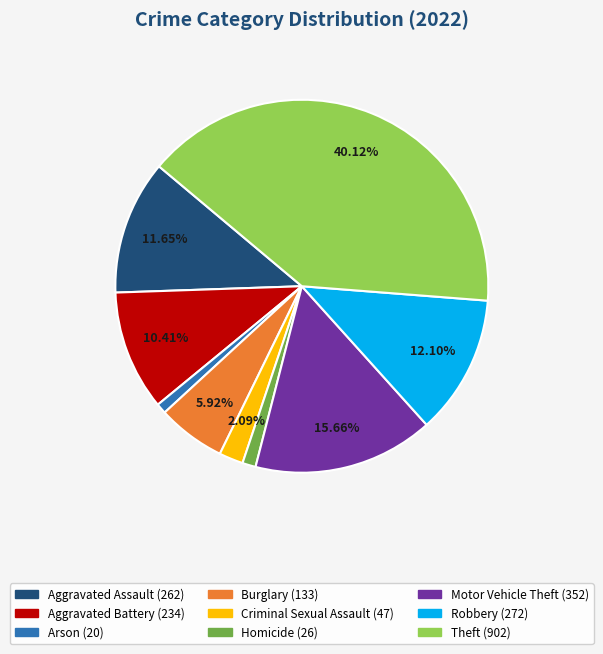

To the nearest percent, what is the combined percentage of Theft and Motor Vehicle Theft?

56%